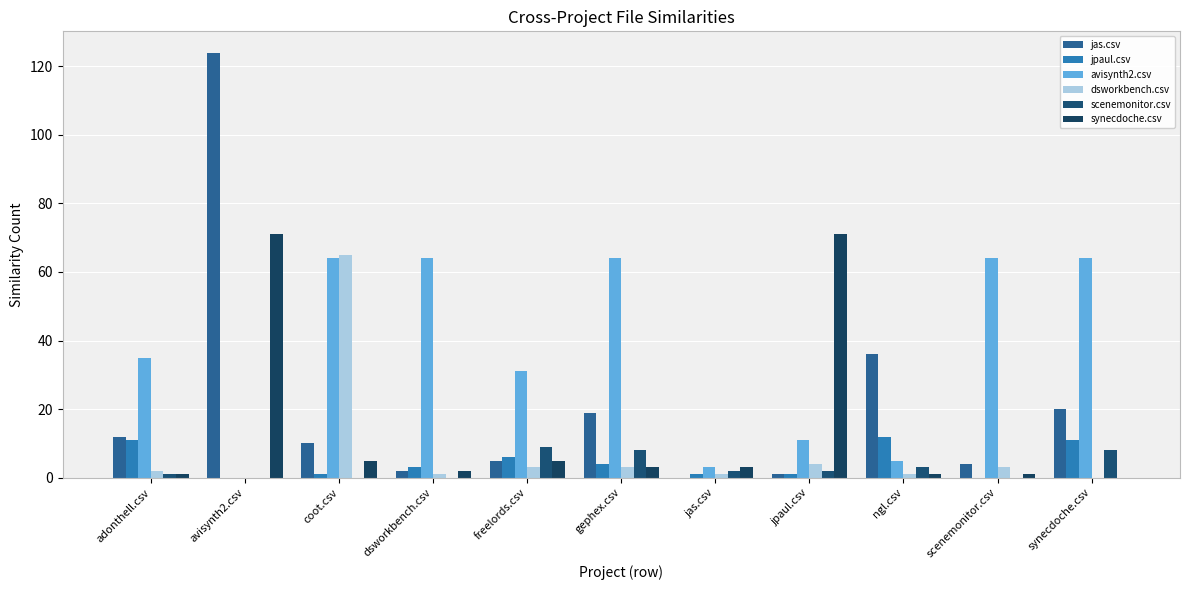

Rank the series at ngl.csv from lowest to highest value.

dsworkbench.csv, synecdoche.csv, scenemonitor.csv, avisynth2.csv, jpaul.csv, jas.csv